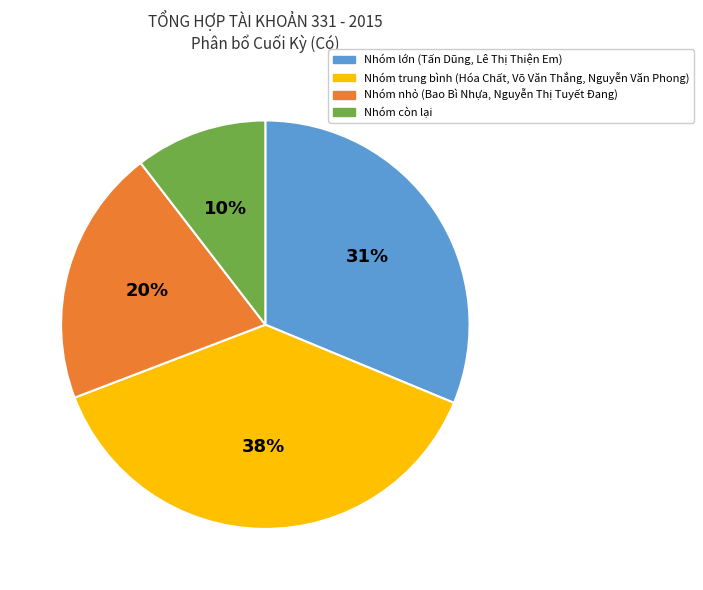

To the nearest percent, what is the average slice percentage?

25%